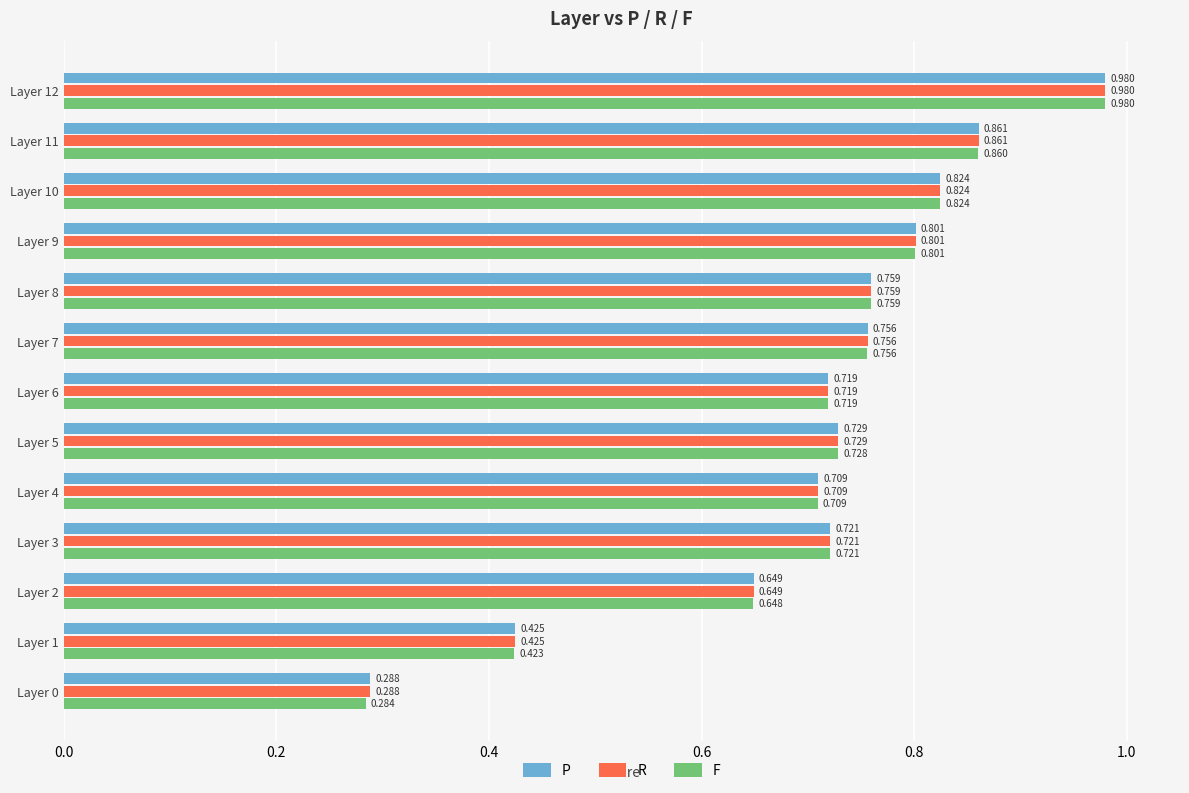

Is the value of R at Layer 2 greater than the value of F at Layer 4?

No